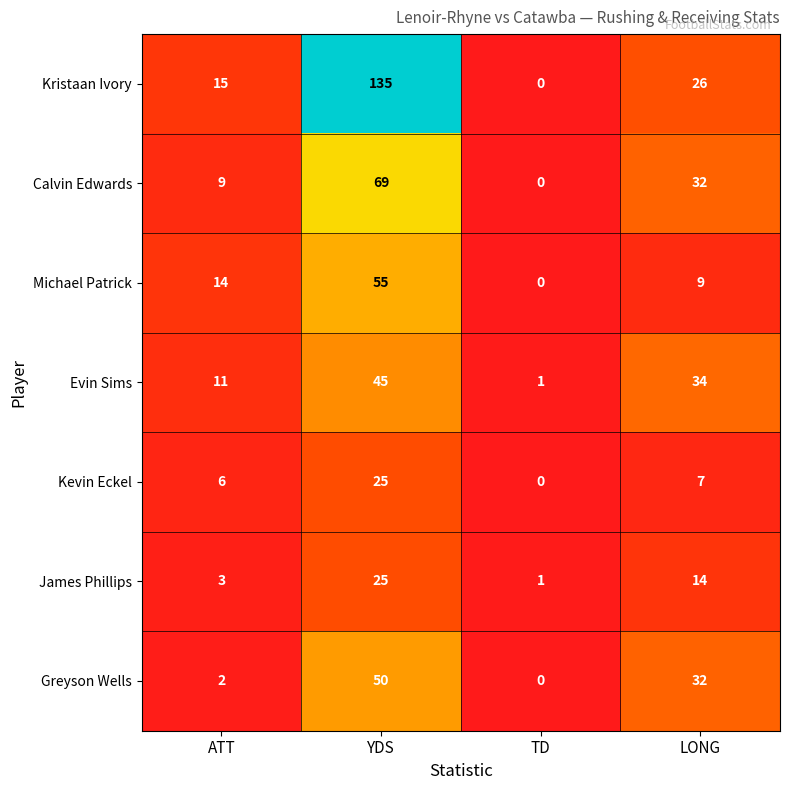

At which category is the sum across all series the highest?

YDS